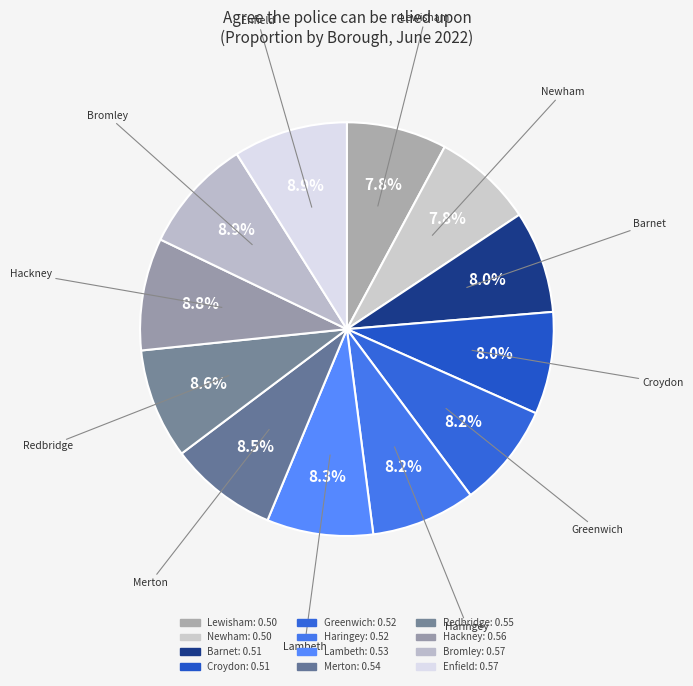

How many segments does this pie chart have?

12